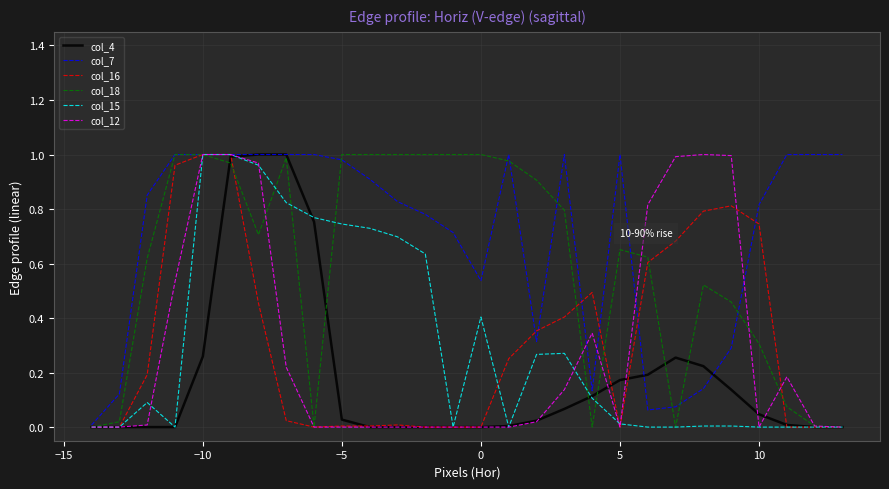

True or false: col_4 and col_7 cross at least once.

True